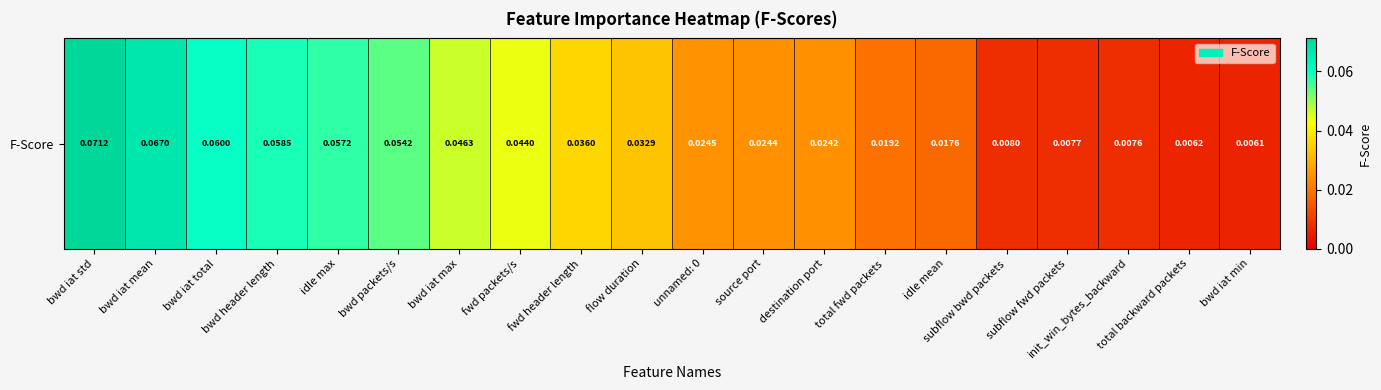

Reading left to right, list all the values displayed in this chart.

bwd iat std=0.1	bwd iat mean=0.1	bwd iat total=0.1	bwd header length=0.1	idle max=0.1	bwd packets/s=0.1	bwd iat max=0.0	fwd packets/s=0.0	fwd header length=0.0	flow duration=0.0	unnamed: 0=0.0	source port=0.0	destination port=0.0	total fwd packets=0.0	idle mean=0.0	subflow bwd packets=0.0	subflow fwd packets=0.0	init_win_bytes_backward=0.0	total backward packets=0.0	bwd iat min=0.0